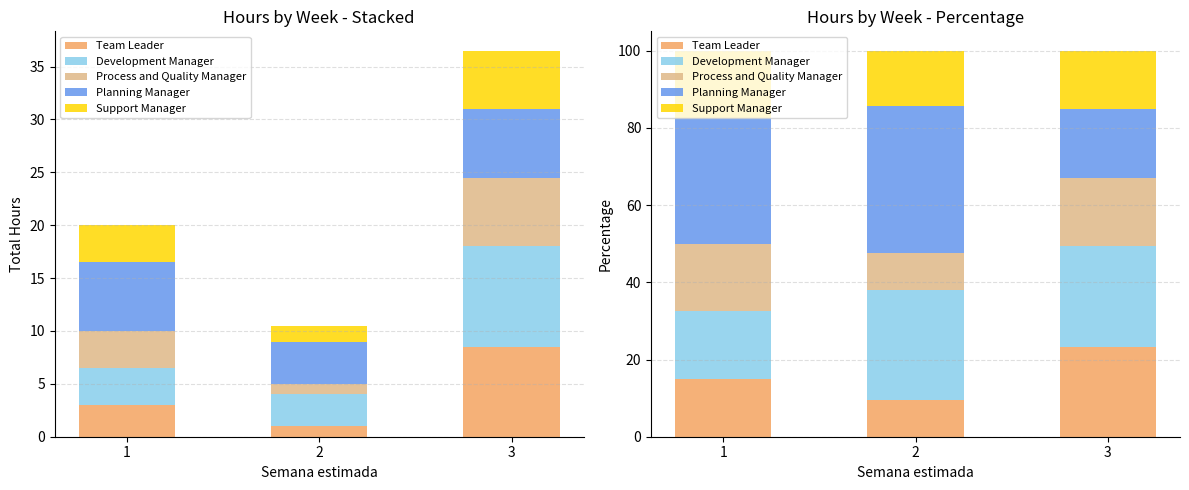

True or false: Process and Quality Manager has a value of 17.5 at 1.

True